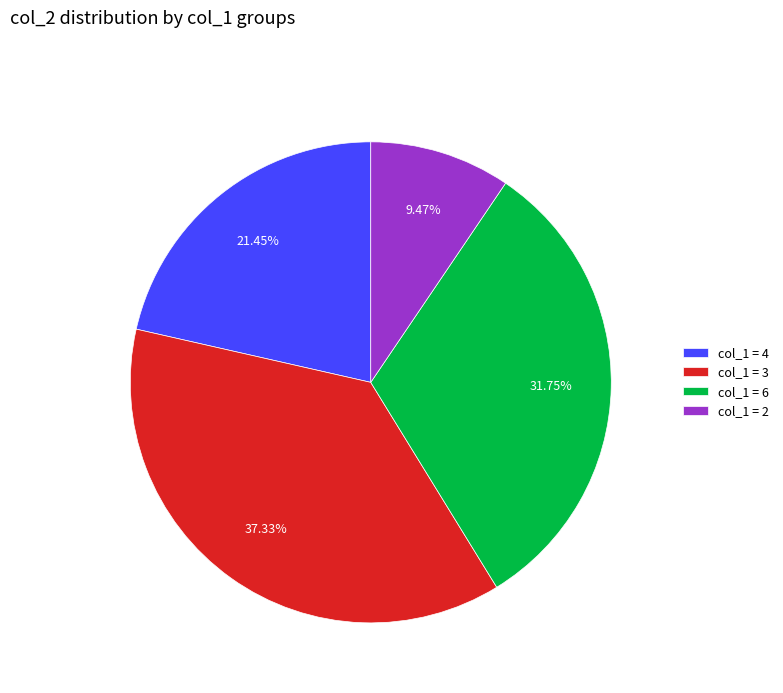

How many segments does this pie chart have?

4